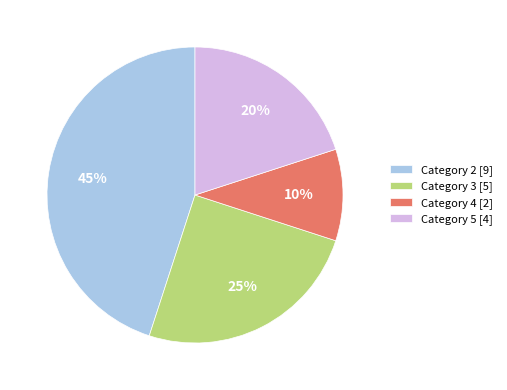

Do Category 2 [9] and Category 4 [2] together represent more than half of the pie?

Yes